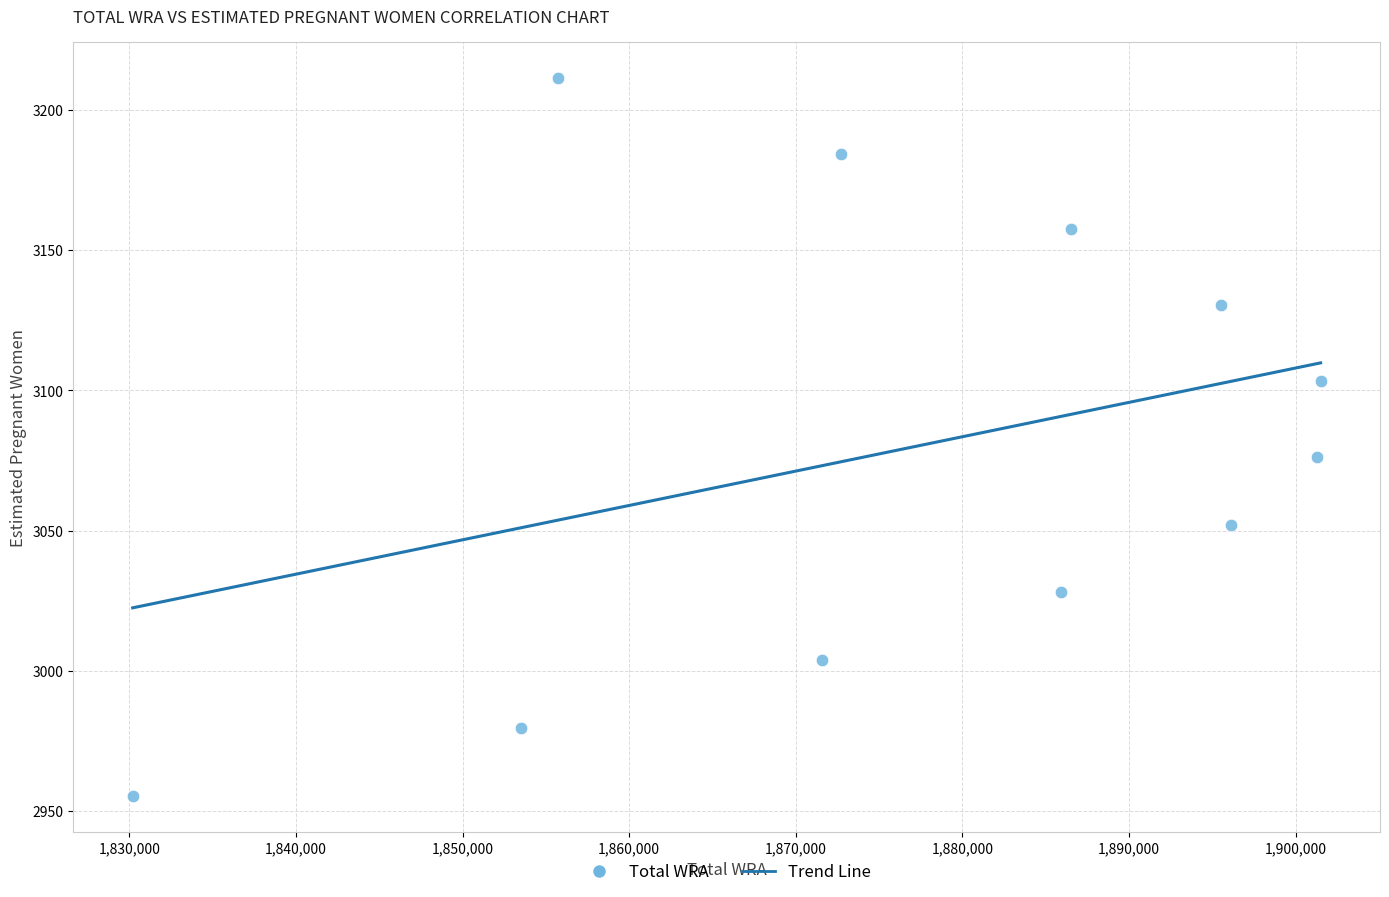

What Y value in the scatter plot is closest to 3083?

3076.2